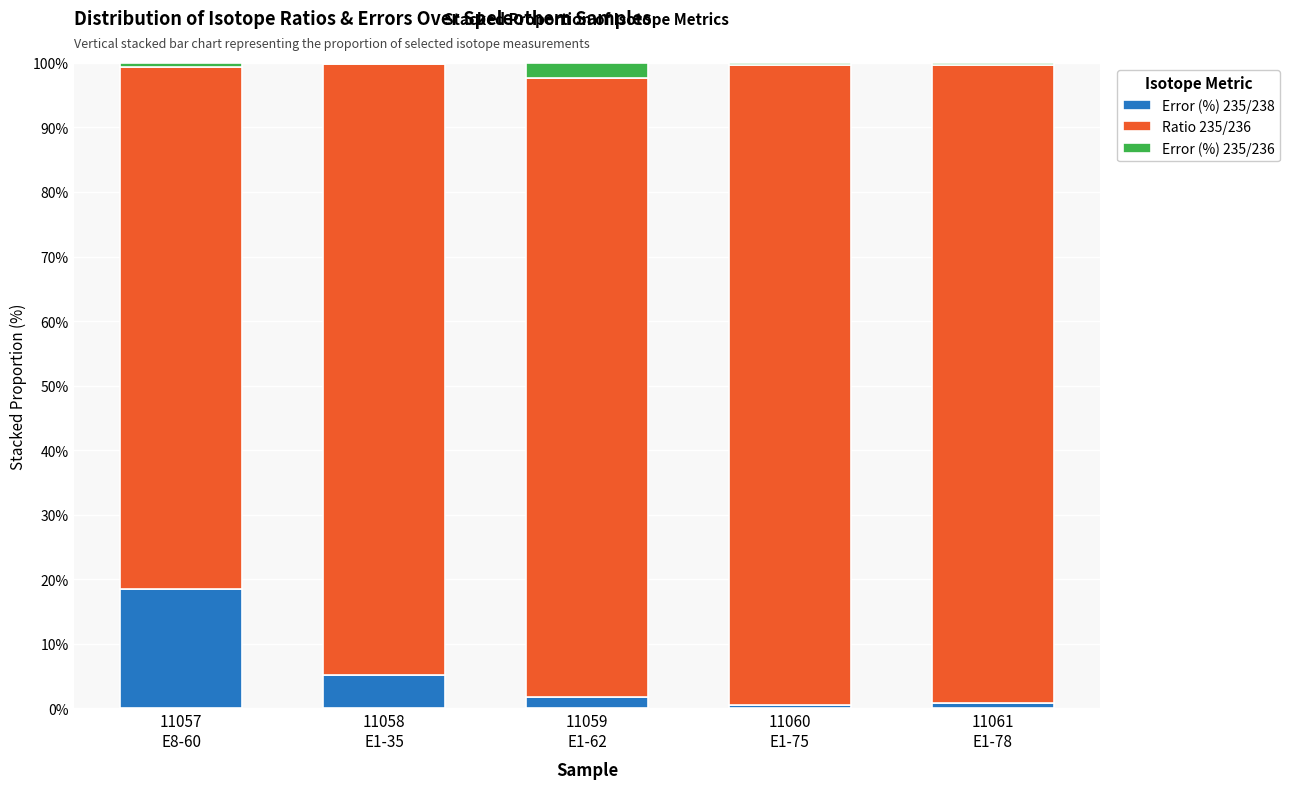

What is the sum of all Error (%) 235/238 values?

27.0